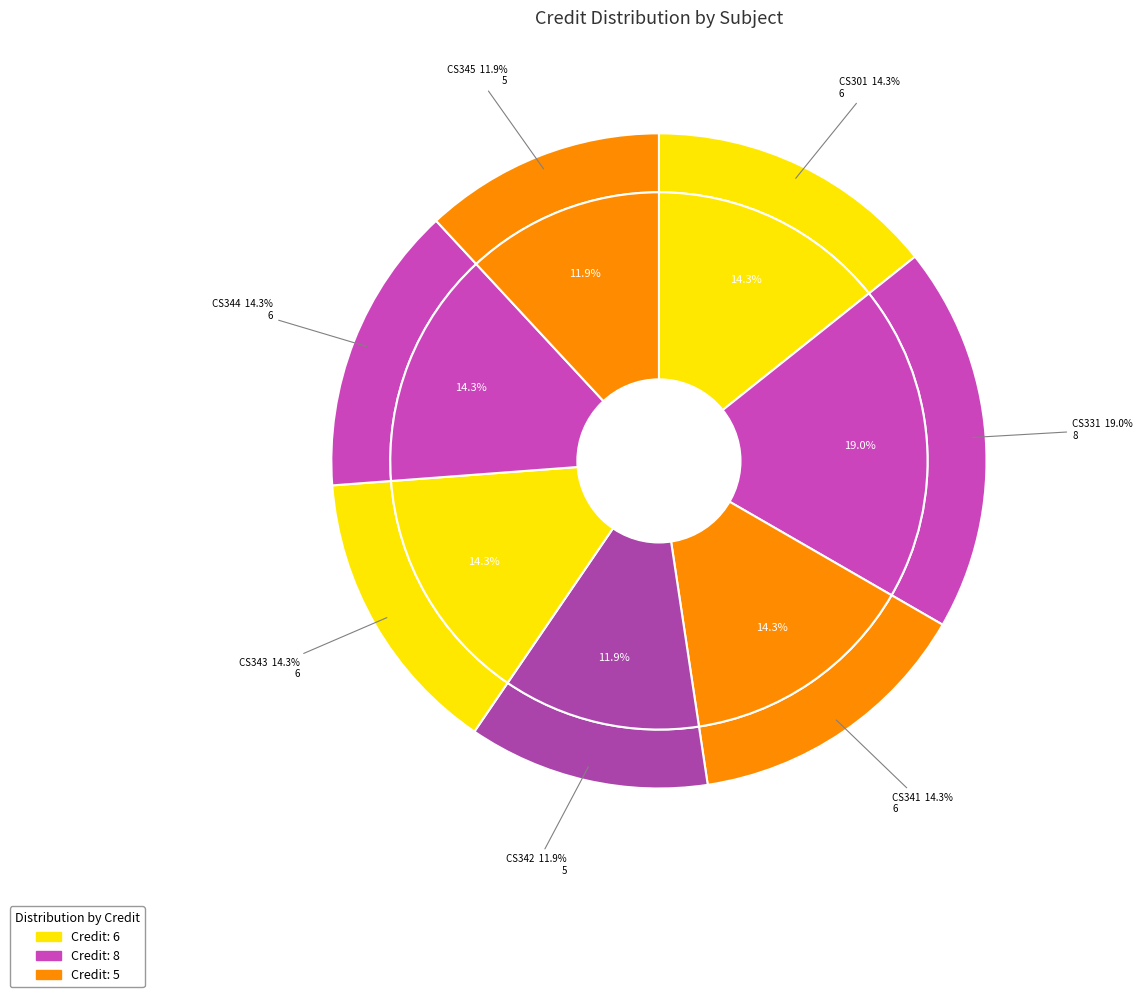

Does Databases Laboratory represent more than half of the total?

No